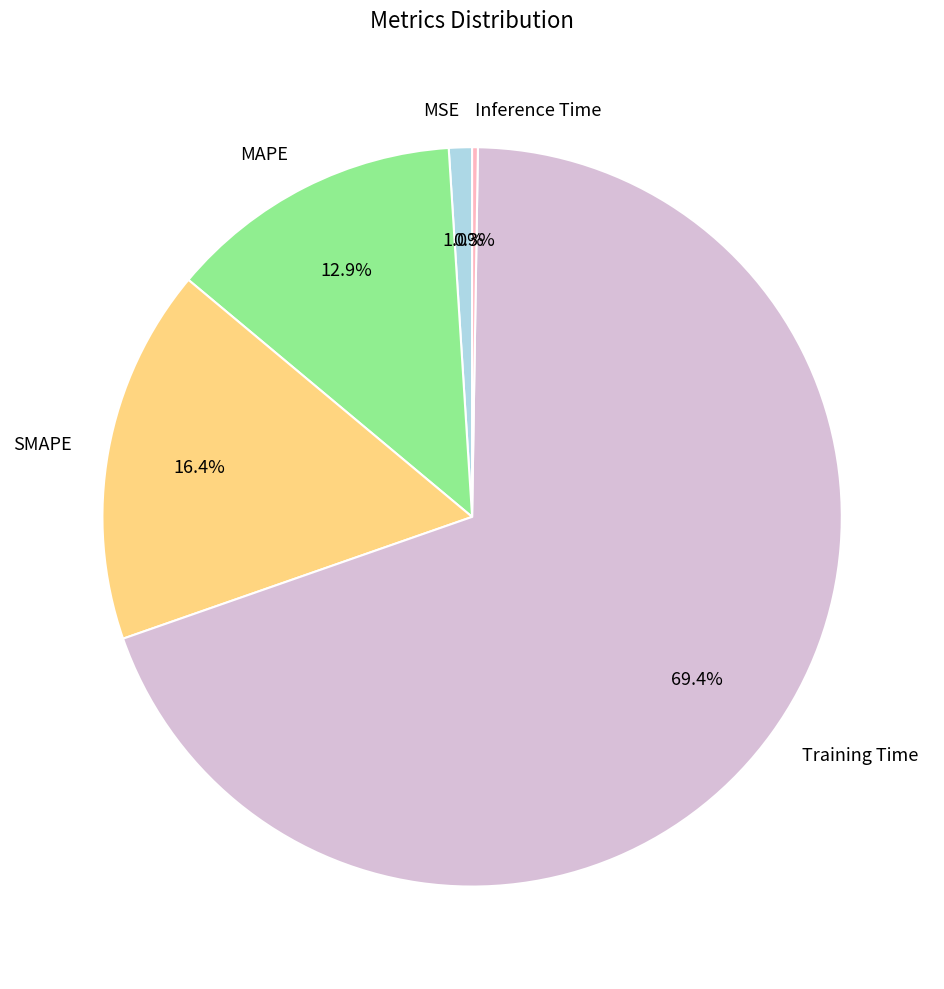

The MSE slice represents 11% of the pie. True or false?

False